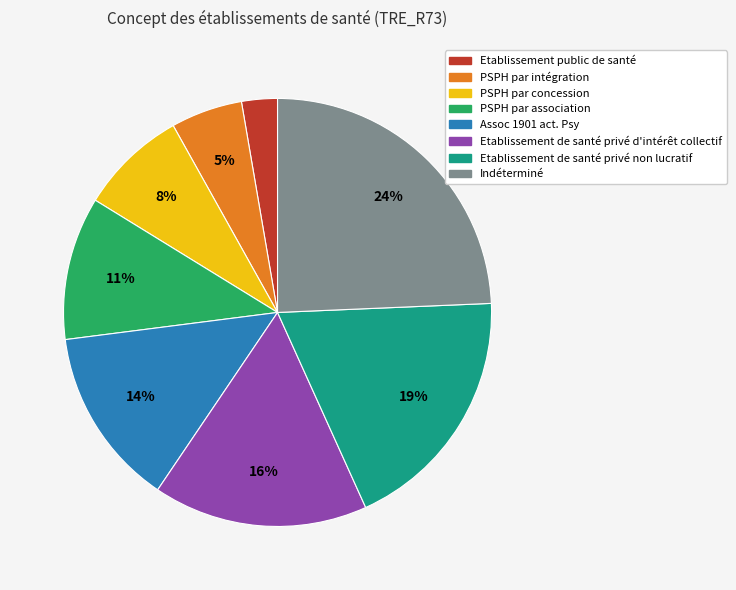

Do Etablissement de santé privé d'intérêt collectif and Etablissement public de santé together represent more than half of the pie?

No